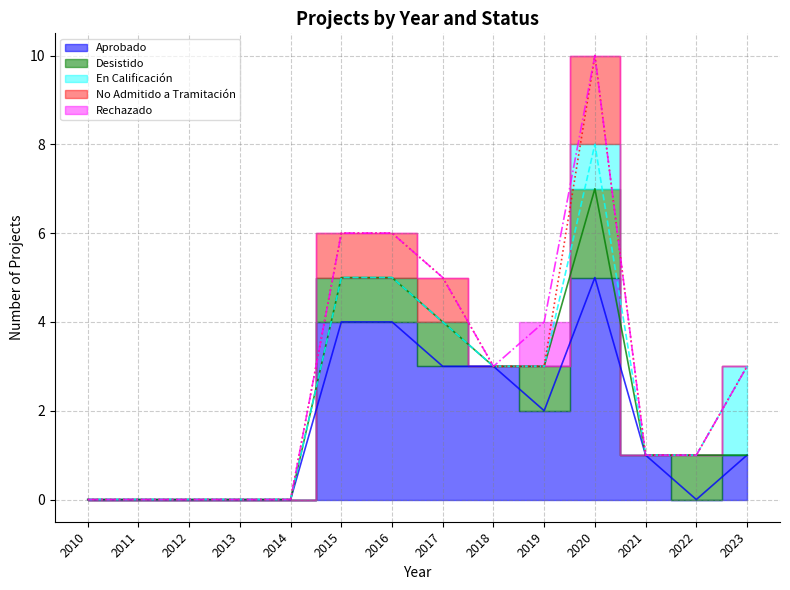

What is the difference between the maximum and minimum values in the No Admitido a Tramitación series?

2